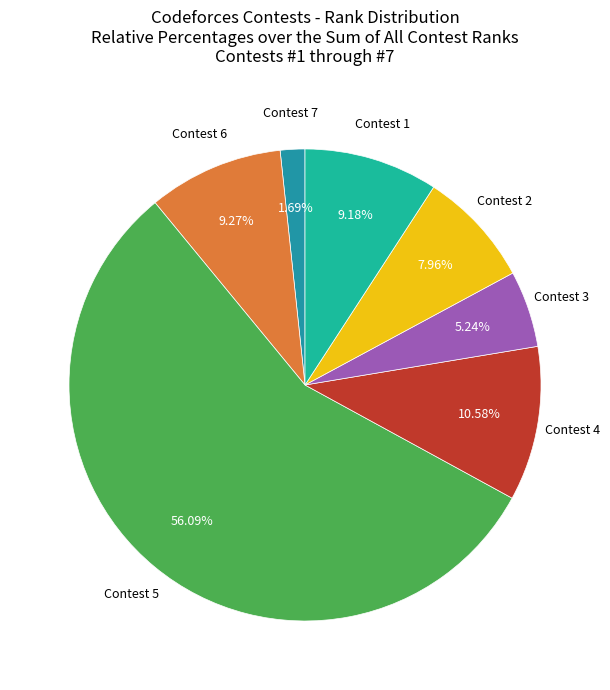

To the nearest percent, what is the difference between the largest and smallest slice percentages?

54%